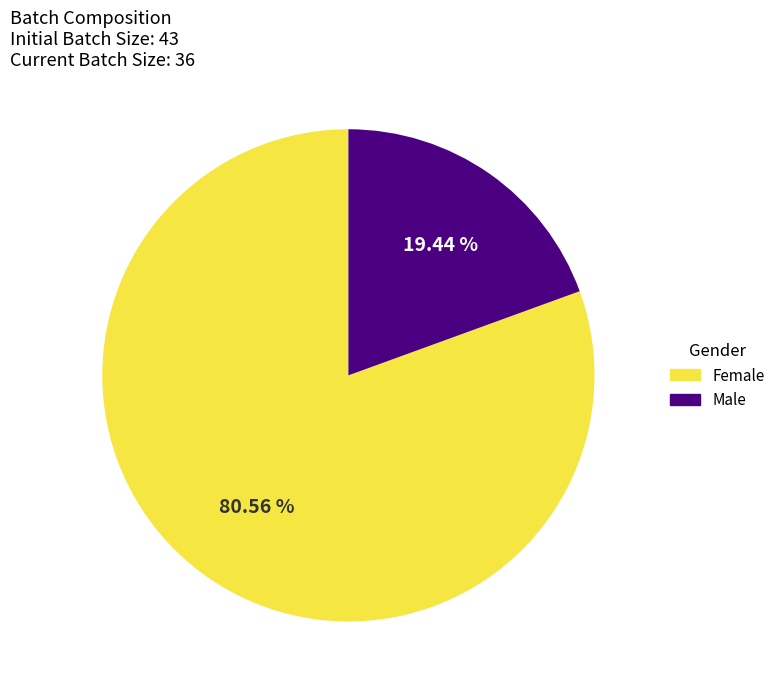

Does Female account for over 50% of the chart?

Yes